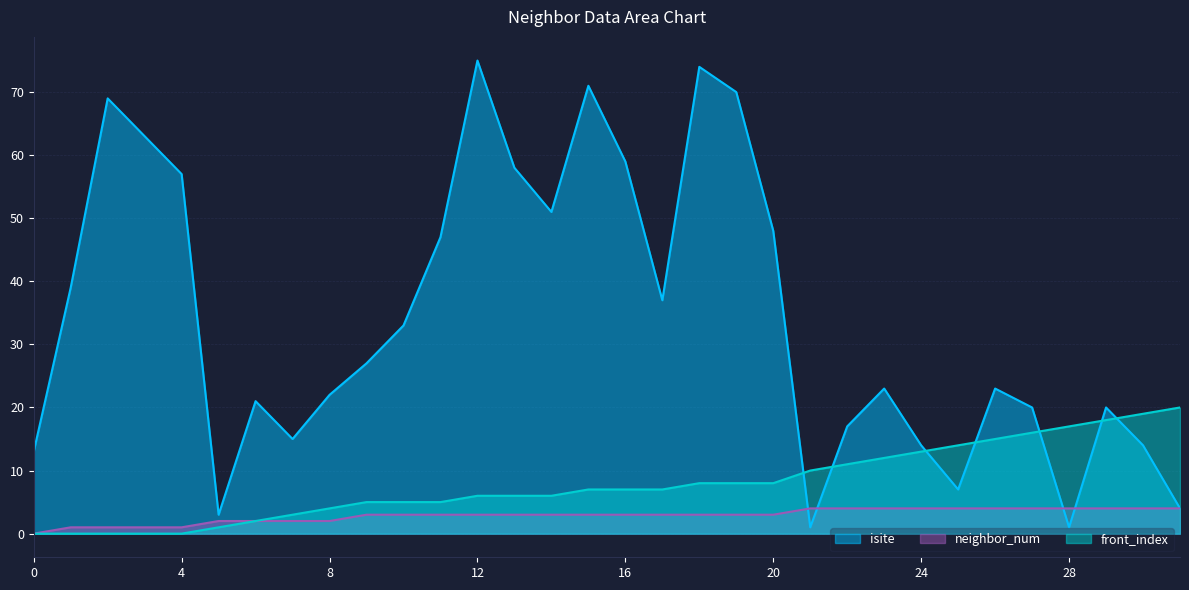

Rank the series by their average value, from lowest to highest.

neighbor_num, front_index, isite